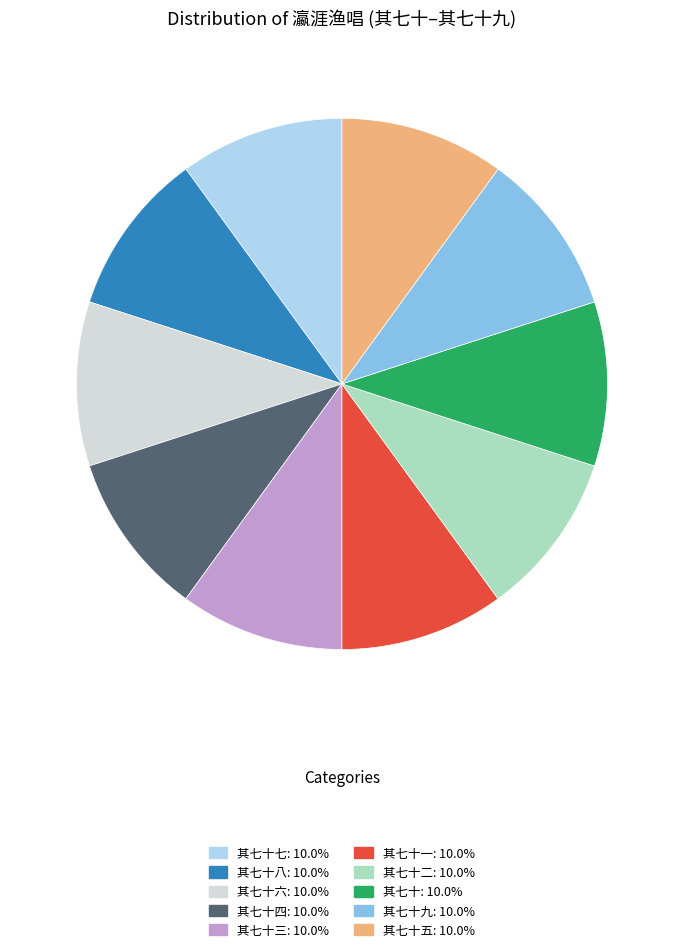

Does any single category account for the majority?

No